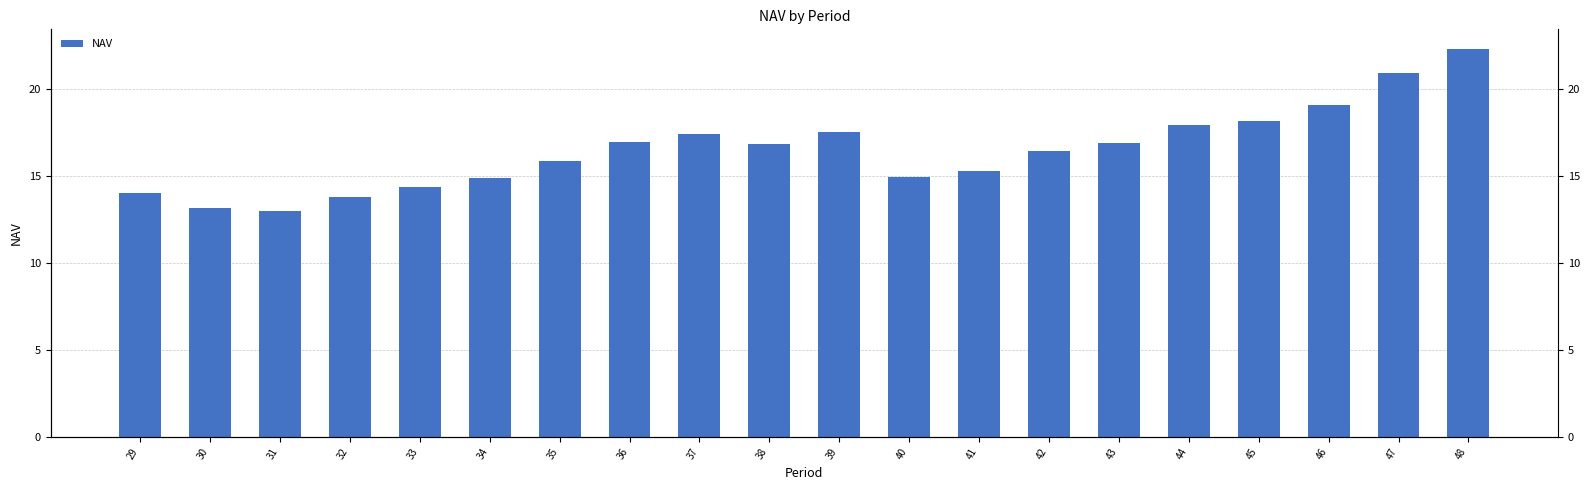

List the labels in order of value, smallest first.

31, 30, 32, 29, 33, 34, 40, 41, 35, 42, 38, 43, 36, 37, 39, 44, 45, 46, 47, 48